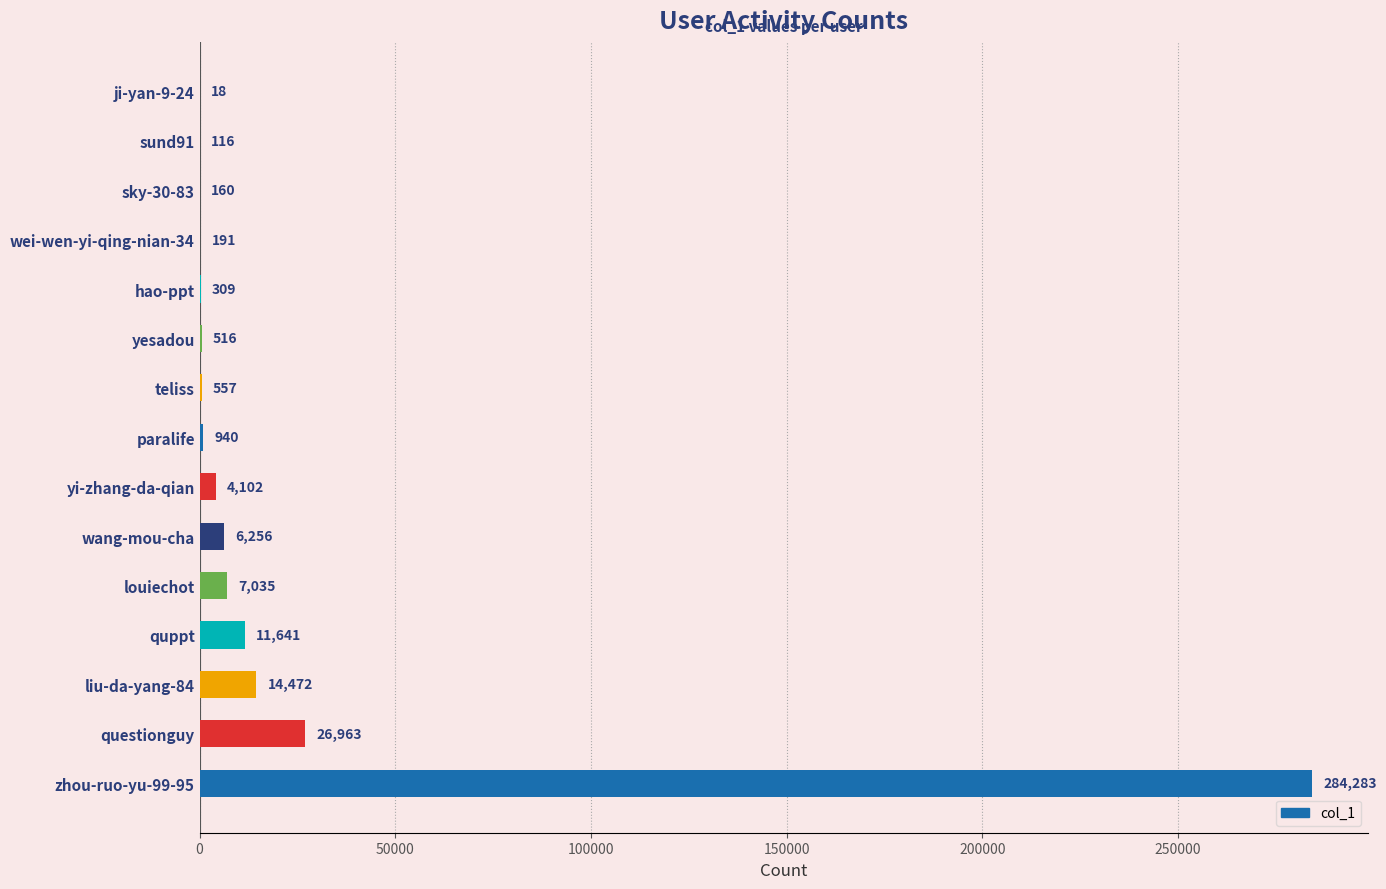

Are the bars horizontal?

Yes